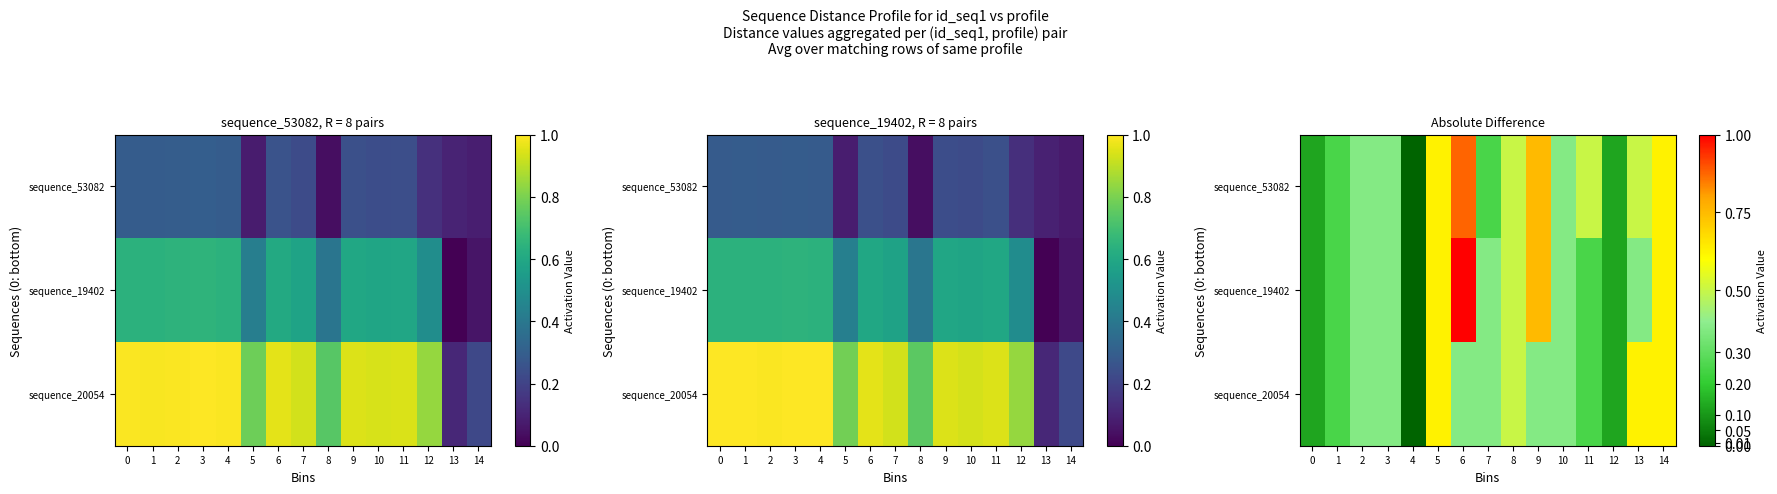

At how many categories does at least one series exceed 0?

14